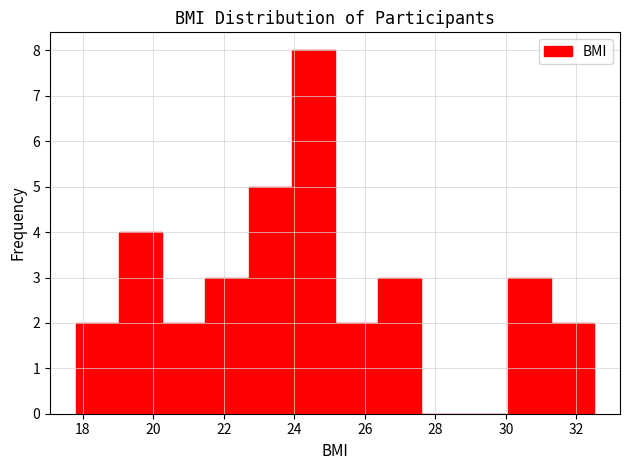

Reading left to right, transcribe this chart: for each bar, give the range it covers on the x-axis and its height. Neither the bar edges nor the heights are printed on the chart, so give them approximately, as read against the axes.

17.8 to 19.0: 2
19.0 to 20.2: 4
20.2 to 21.4: 2
21.4 to 22.8: 3
22.8 to 24.0: 5
24.0 to 25.2: 8
25.2 to 26.4: 2
26.4 to 27.6: 3
27.6 to 28.8: 0
28.8 to 30.0: 0
30.0 to 31.2: 3
31.2 to 32.6: 2